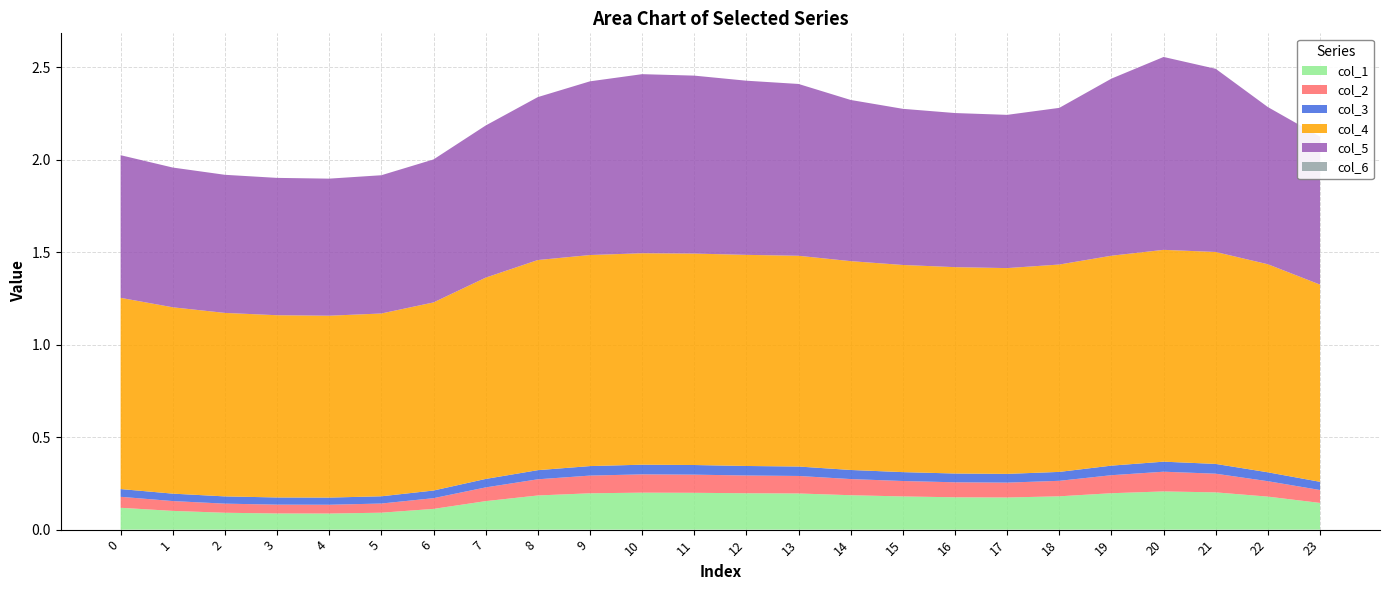

How many lines are shown in the chart?

6